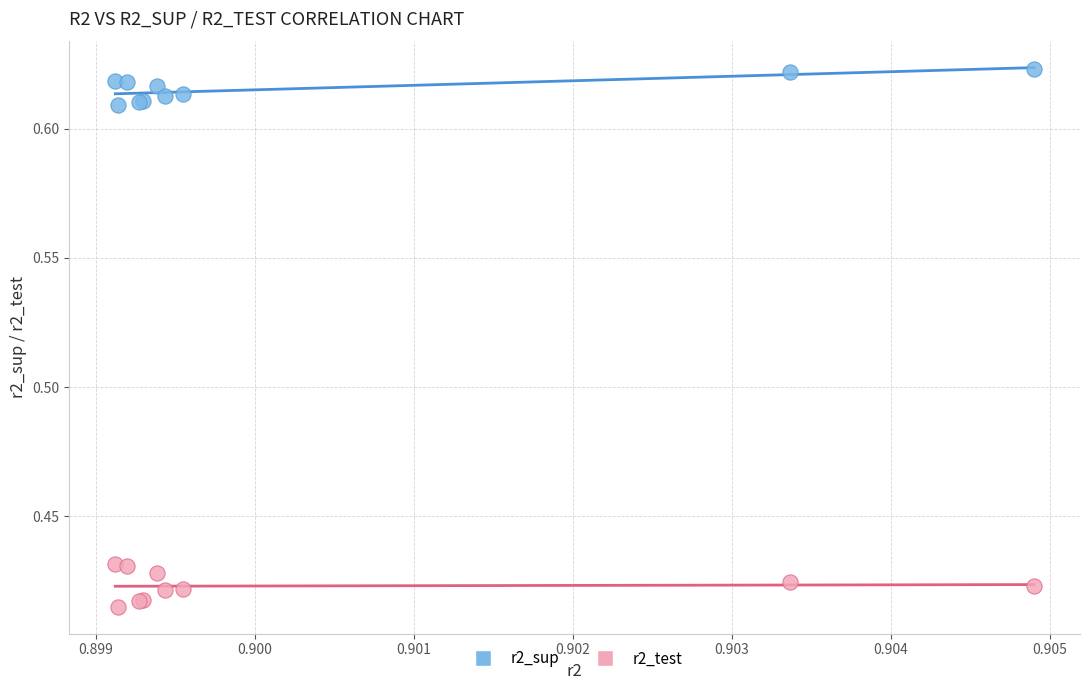

Which series has the largest Y range (max minus min)?

r2_test